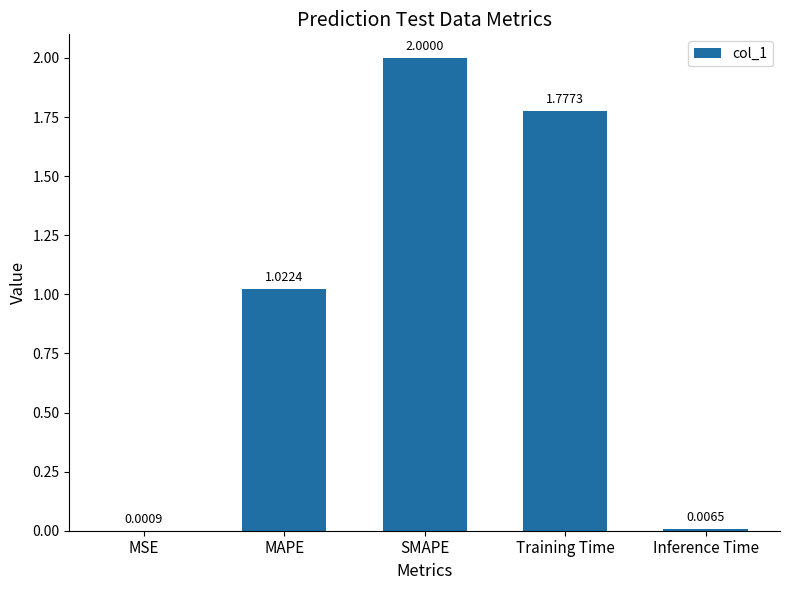

At which label does the data first exceed 1?

MAPE